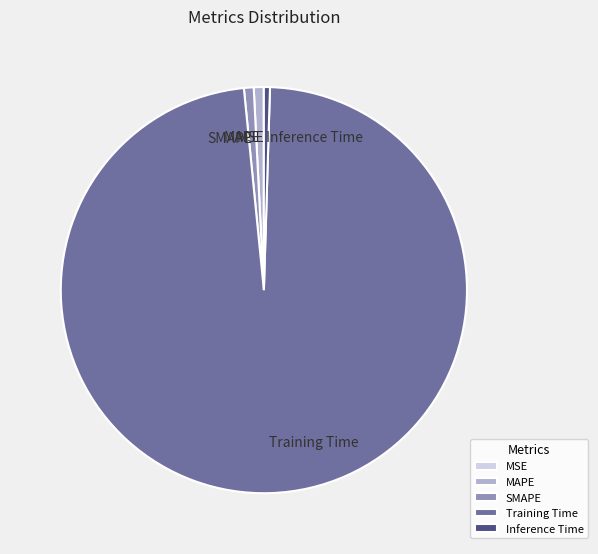

Is there any slice that represents more than half of the pie?

Yes